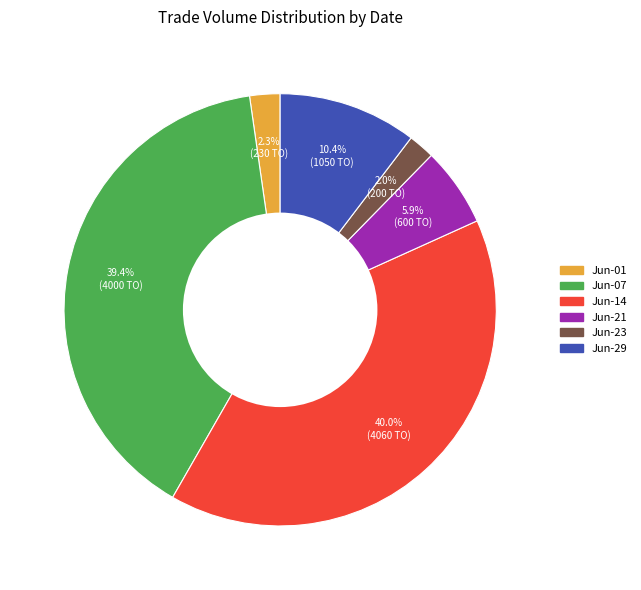

Does any single category account for the majority?

No